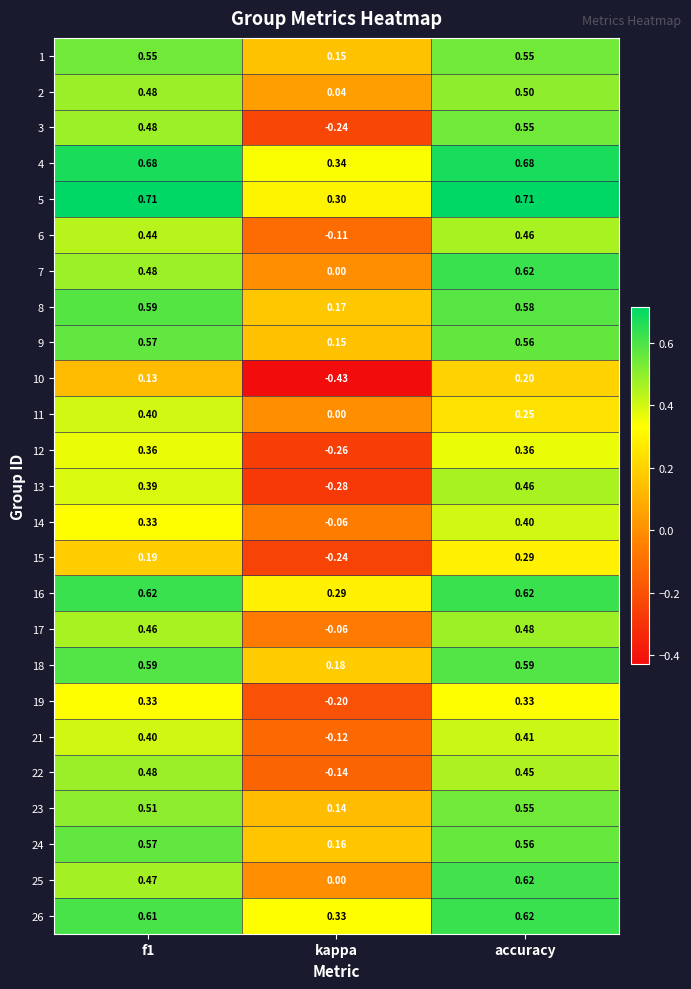

At which label does 18 reach its minimum?

kappa